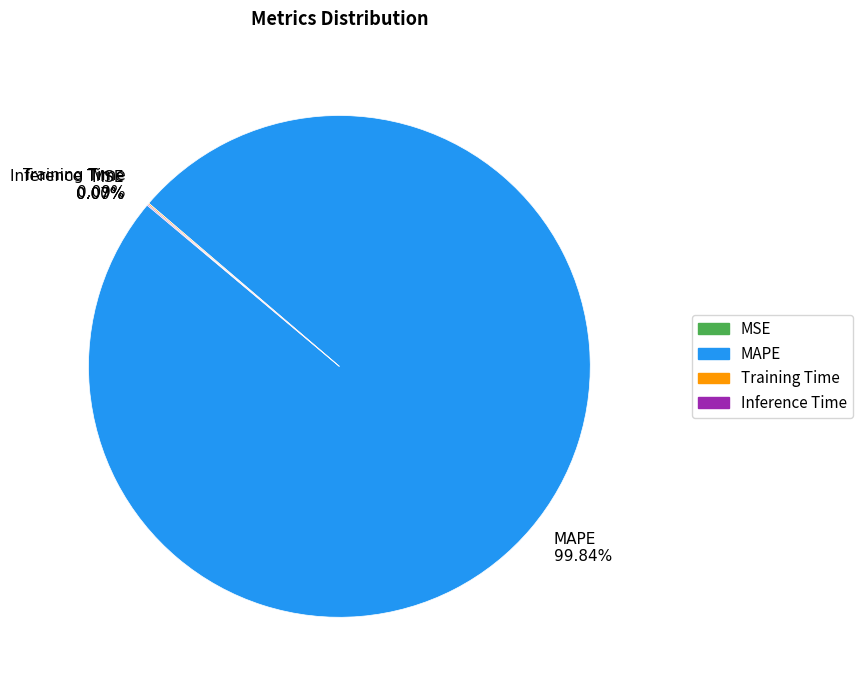

Which slice is the largest?

MAPE